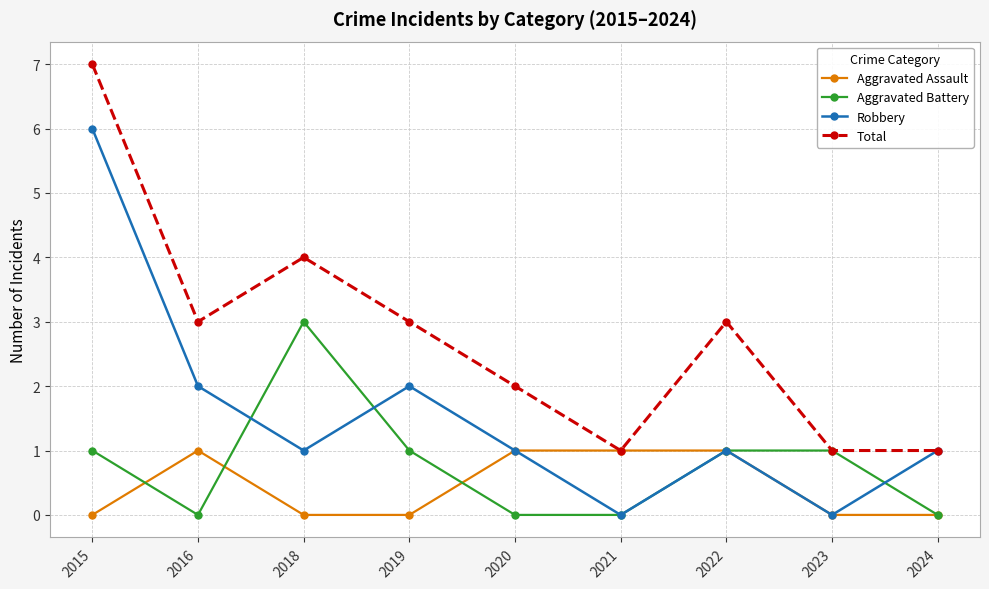

Reading left to right, transcribe all the data shown in this chart.

Aggravated Assault: 0	1	0	0	1	1	1	0	0
Aggravated Battery: 1	0	3	1	0	0	1	1	0
Robbery: 6	2	1	2	1	0	1	0	1
Total: 7	3	4	3	2	1	3	1	1